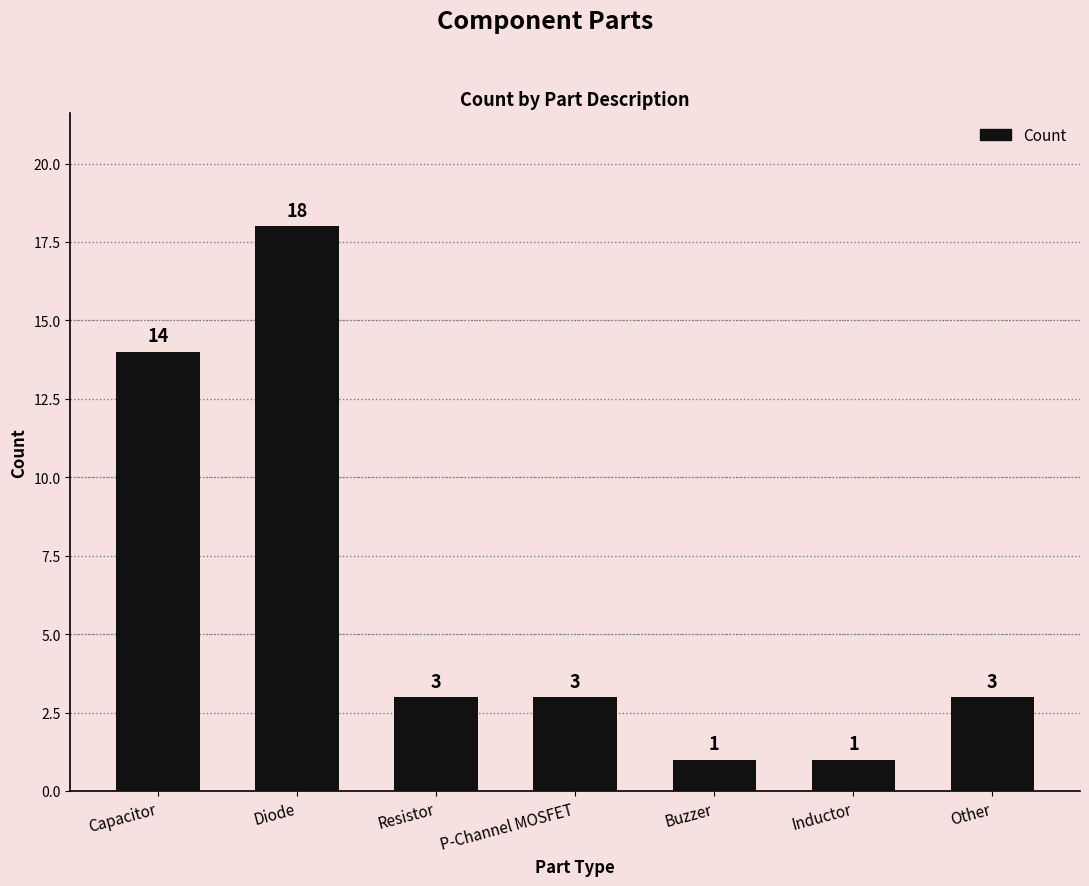

Does the chart contain stacked bars?

No